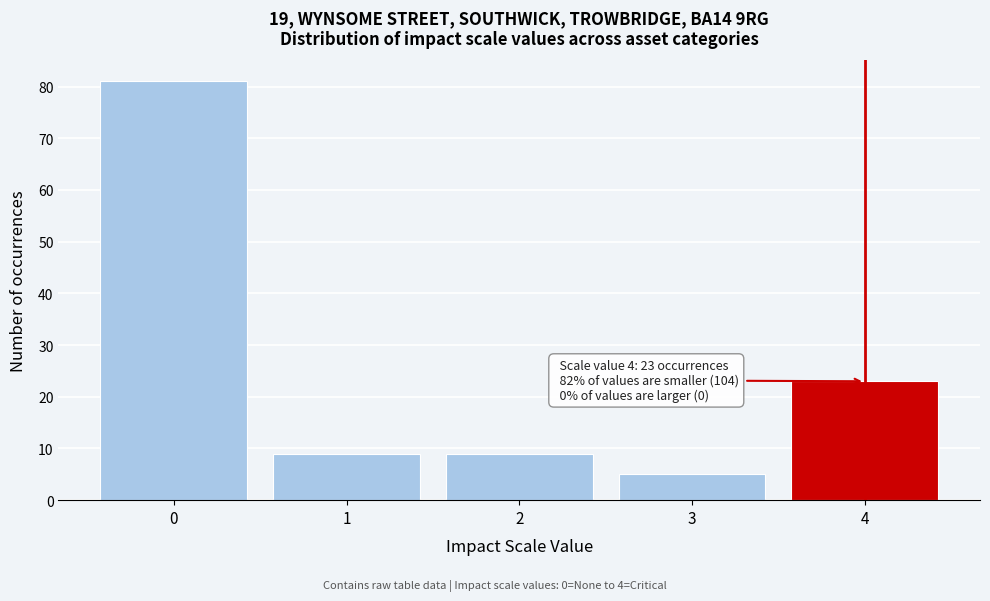

Which range on the x-axis has the tallest bar?

-0.5 to 0.5